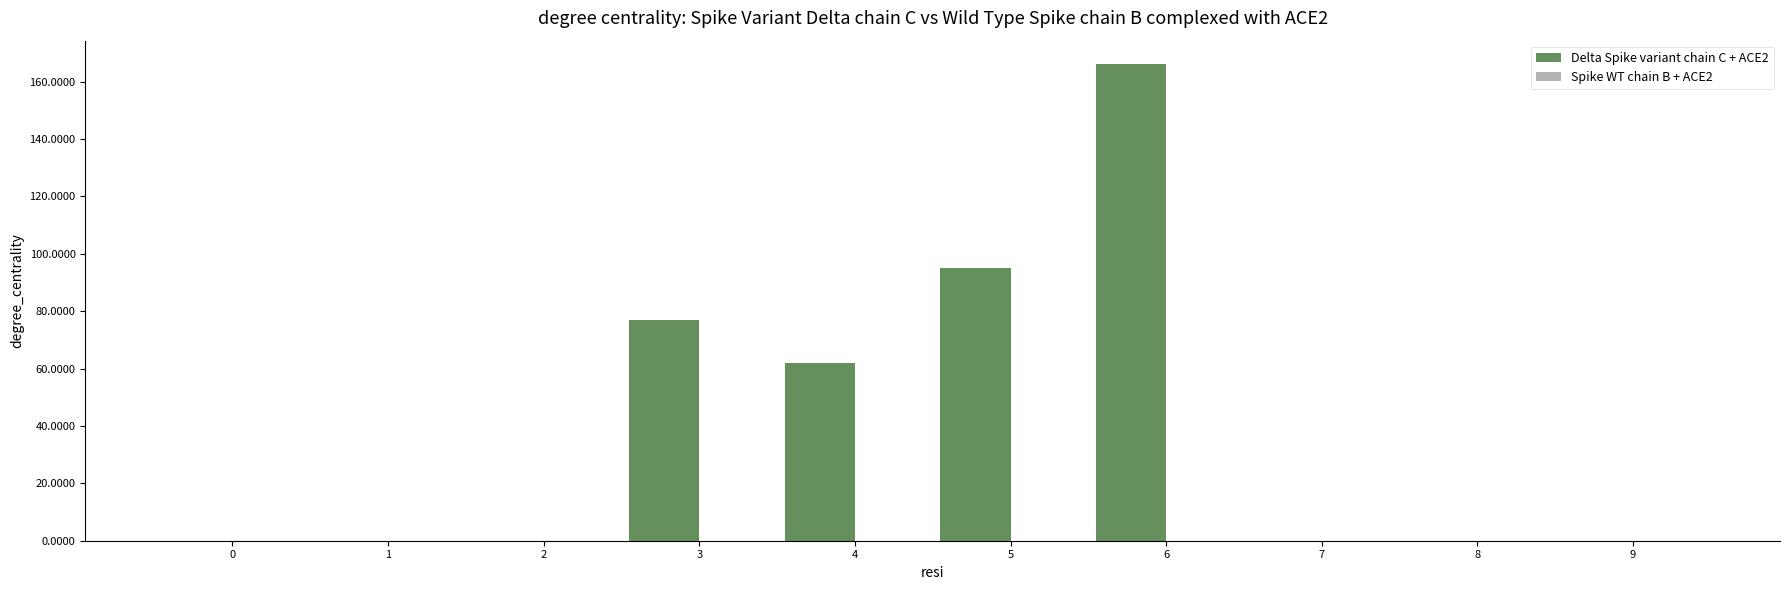

At which category does the chart reach its peak across all series?

6